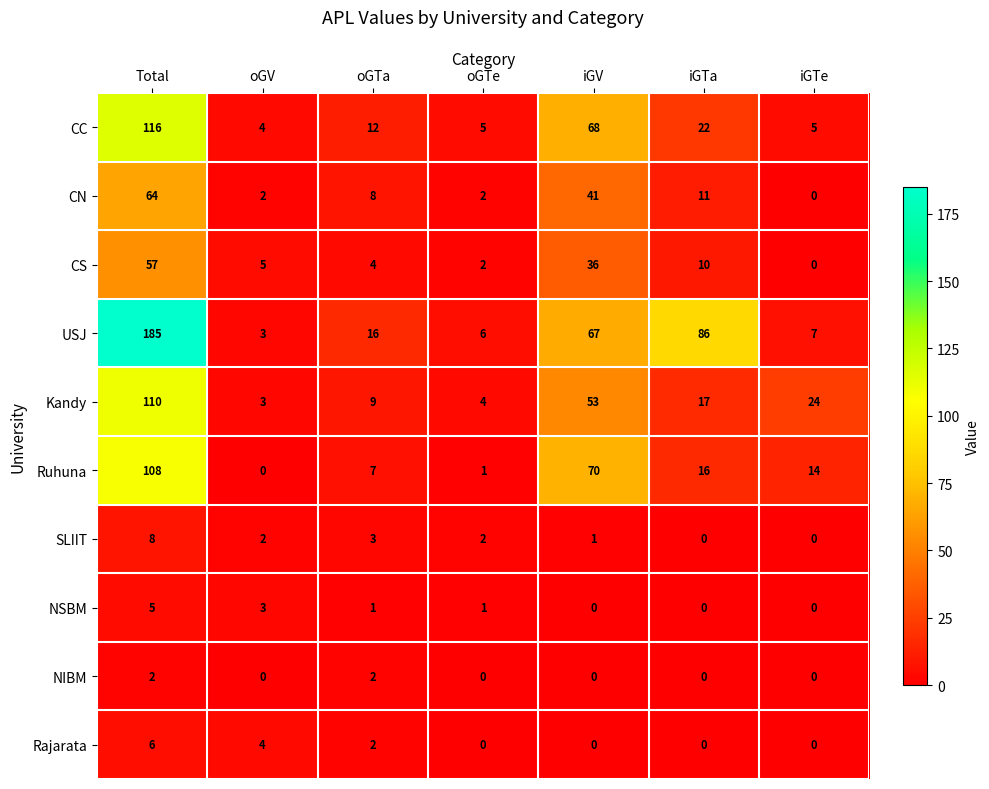

What is the greatest value displayed?

185